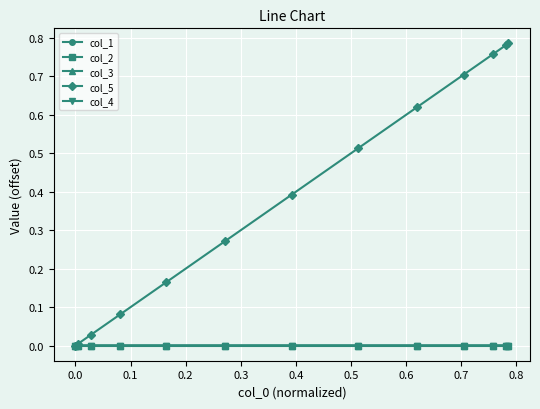

Which series has the largest total across all categories?

col_5